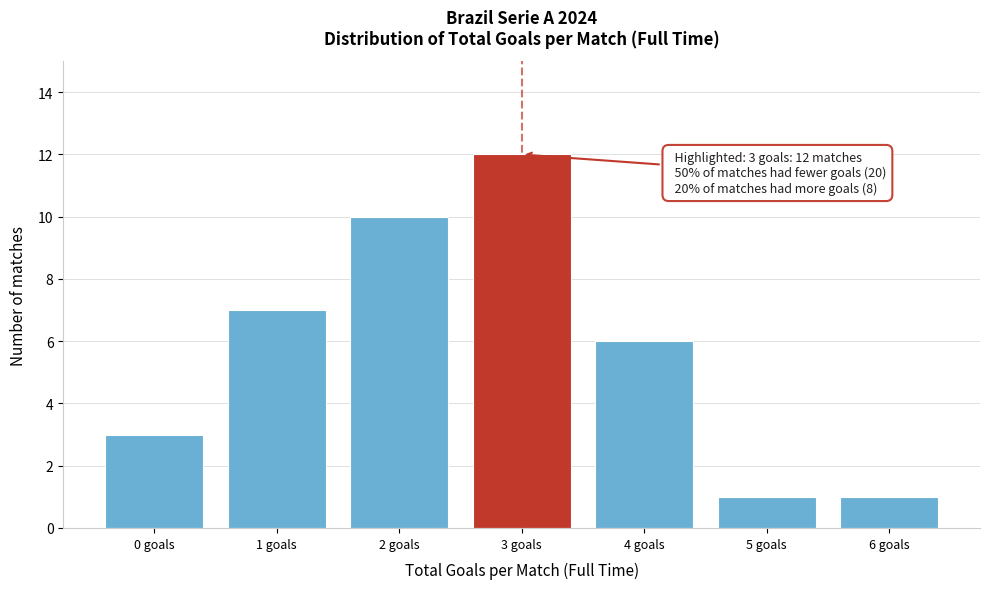

Reading right to left, list all the values displayed in this chart.

1	1	6	12	10	7	3